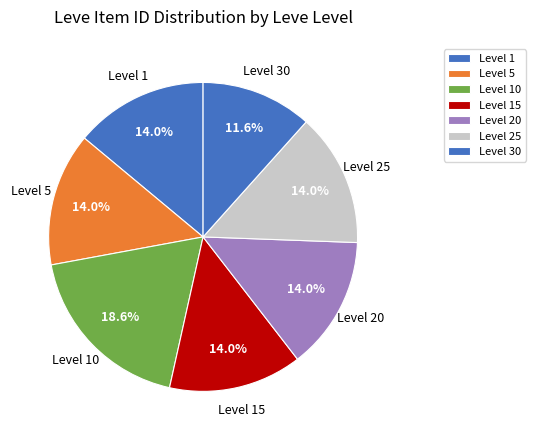

How many slices are in this pie chart?

7